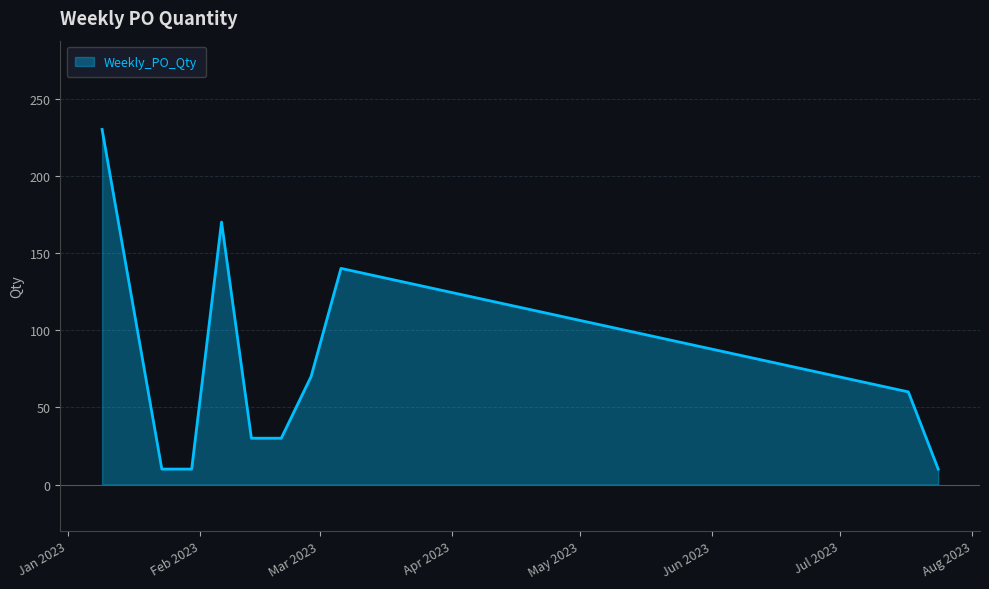

Does the chart have visible grid lines?

Yes